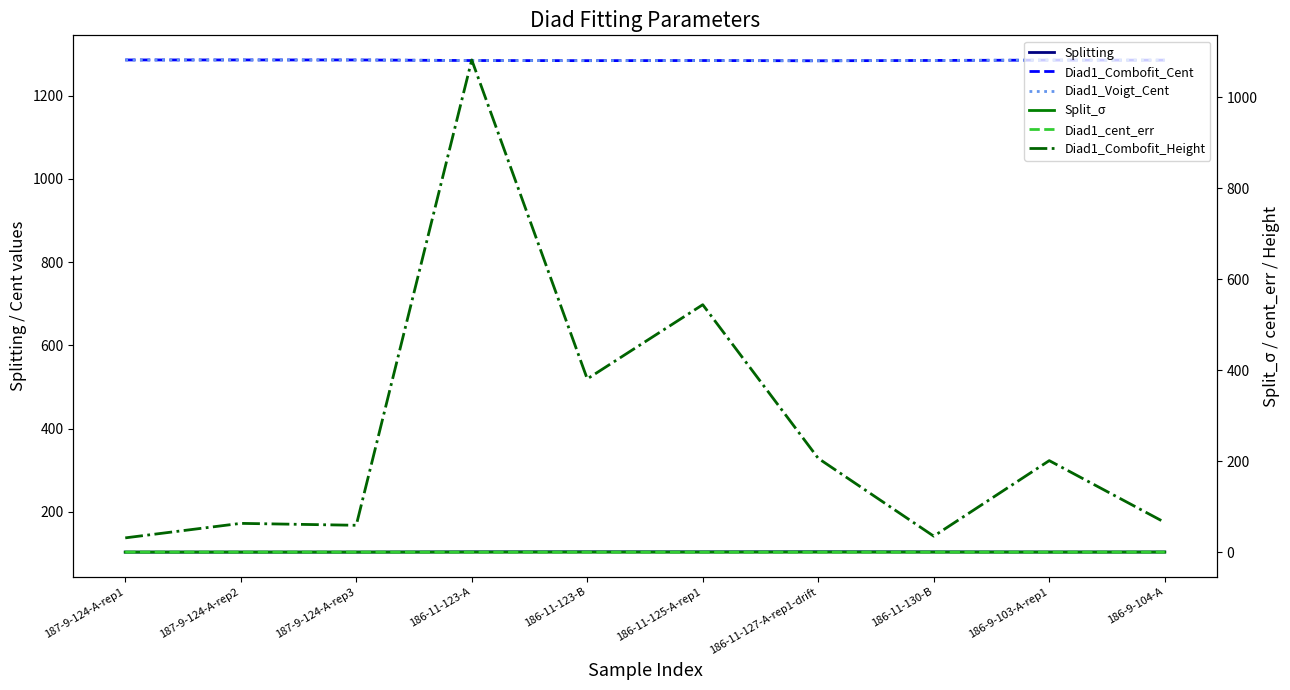

Rank the series by their maximum value, from lowest to highest.

Diad1_cent_err, Split_σ, Splitting, Diad1_Combofit_Height, Diad1_Combofit_Cent, Diad1_Voigt_Cent